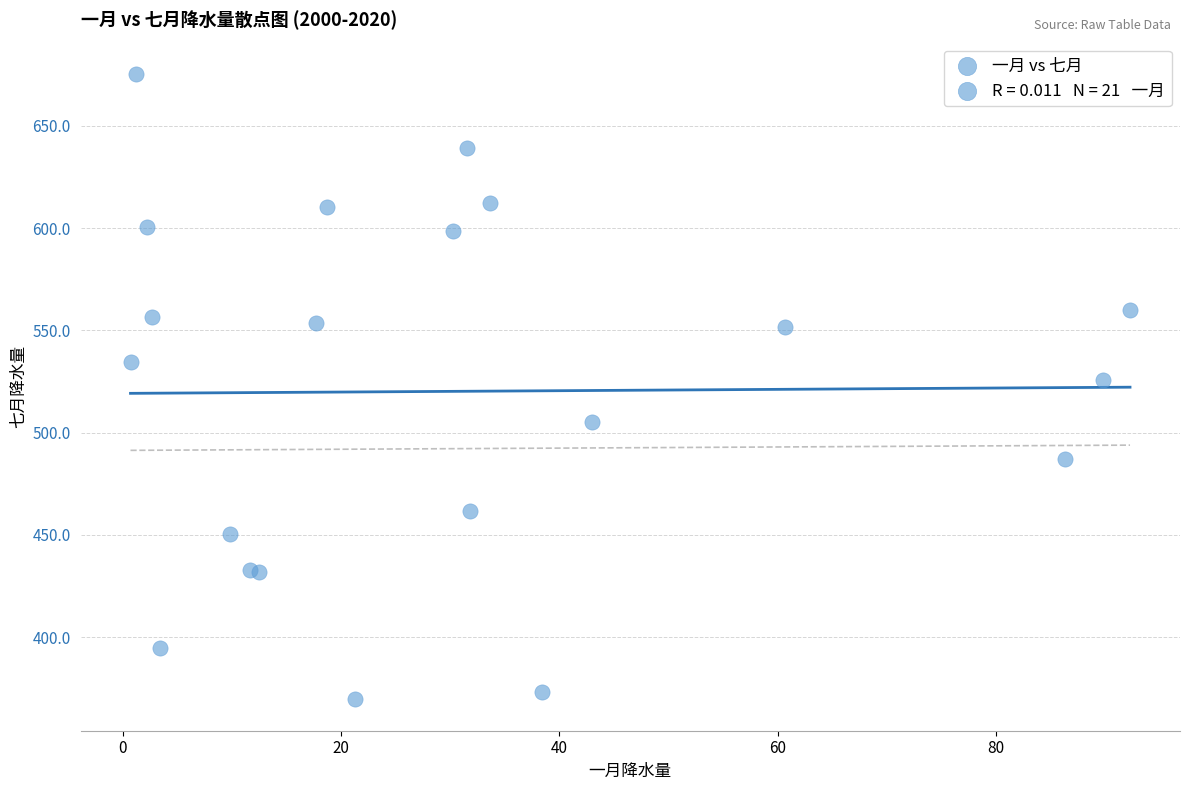

What Y value in the scatter plot is closest to 522?

525.7